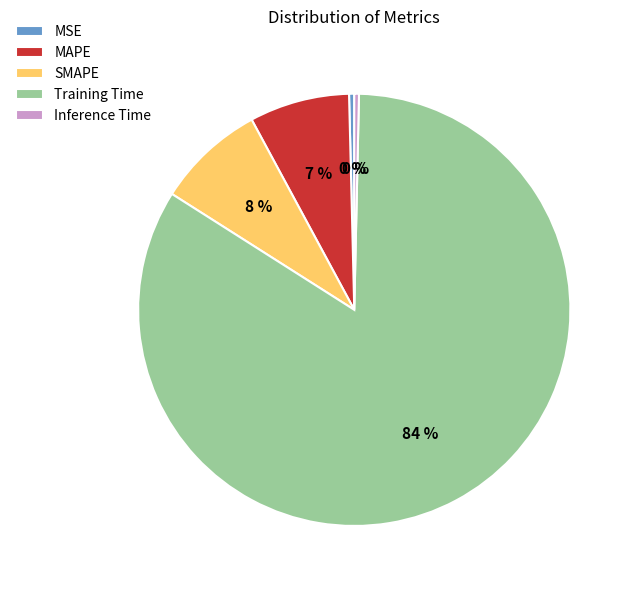

To the nearest percent, what is the average slice percentage?

20%